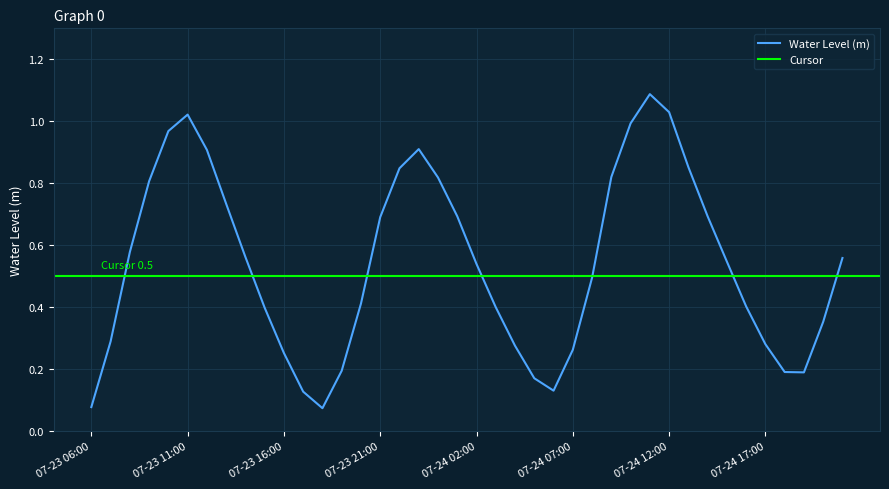

List the labels in order of value, largest first.

2023-07-24 11:00, 2023-07-24 12:00, 2023-07-23 11:00, 2023-07-24 10:00, 2023-07-23 10:00, 2023-07-23 23:00, 2023-07-23 12:00, 2023-07-24 13:00, 2023-07-23 22:00, 2023-07-24 09:00, 2023-07-24 00:00, 2023-07-23 09:00, 2023-07-23 13:00, 2023-07-24 01:00, 2023-07-24 14:00, 2023-07-23 21:00, 2023-07-23 08:00, 2023-07-23 14:00, 2023-07-24 21:00, 2023-07-24 15:00, 2023-07-24 02:00, 2023-07-24 08:00, 2023-07-23 20:00, 2023-07-24 16:00, 2023-07-24 03:00, 2023-07-23 15:00, 2023-07-24 20:00, 2023-07-23 07:00, 2023-07-24 17:00, 2023-07-24 04:00, 2023-07-24 07:00, 2023-07-23 16:00, 2023-07-23 19:00, 2023-07-24 18:00, 2023-07-24 19:00, 2023-07-24 05:00, 2023-07-24 06:00, 2023-07-23 17:00, 2023-07-23 06:00, 2023-07-23 18:00